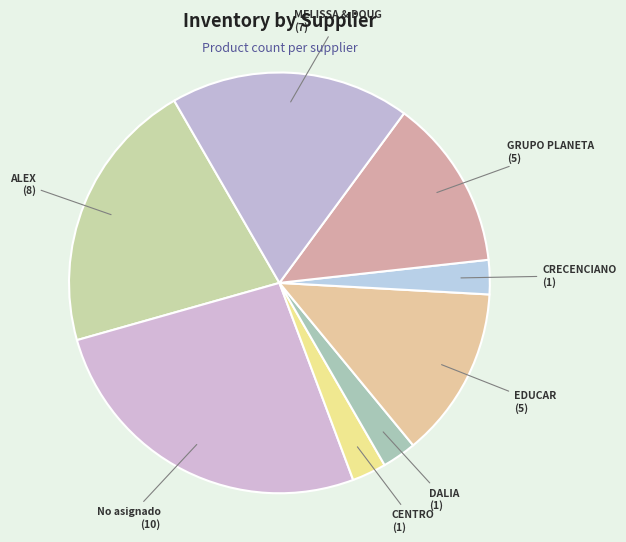

Approximately how many times larger is the value at No asignado compared to CRECENCIANO?

10.0